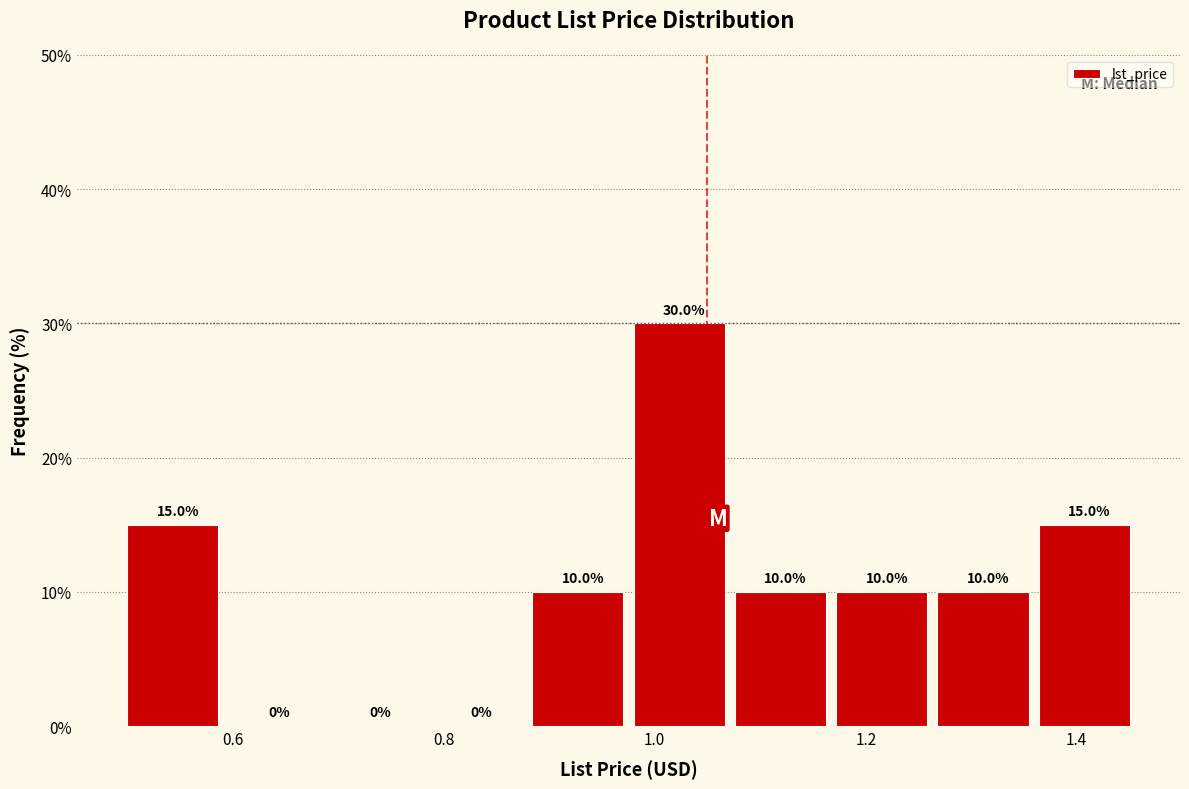

Reading left to right, transcribe this chart: for each bar, give the range it covers on the x-axis and its height. The bar edges are not printed on the chart, so give them approximately, as read against the axis.

0.500 to 0.596: 15.0
0.596 to 0.692: 0.0
0.692 to 0.788: 0.0
0.788 to 0.884: 0.0
0.884 to 0.980: 10.0
0.980 to 1.076: 30.0
1.076 to 1.172: 10.0
1.172 to 1.268: 10.0
1.268 to 1.364: 10.0
1.364 to 1.460: 15.0